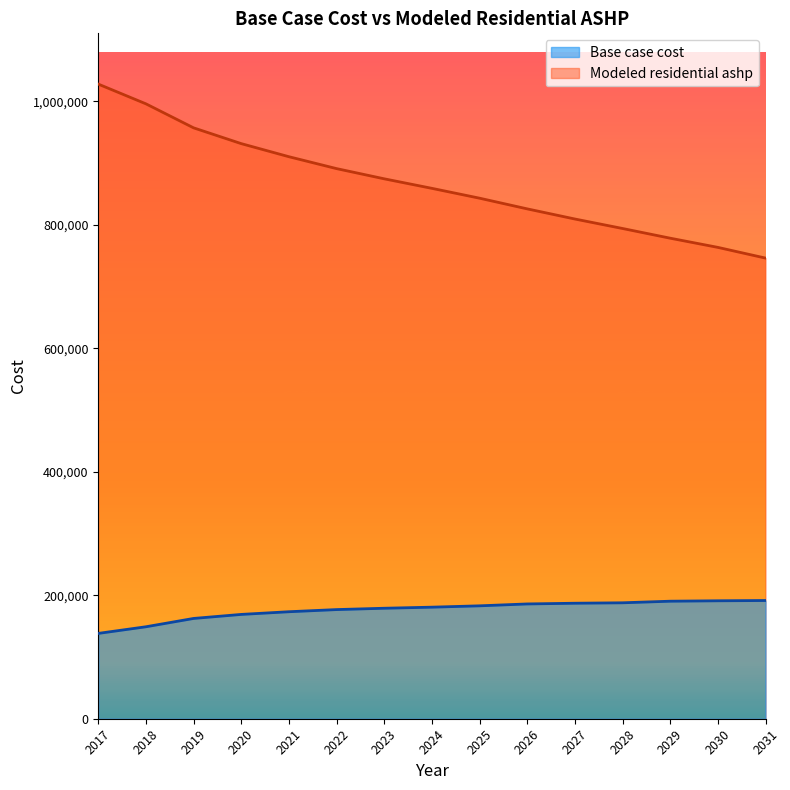

Is the value of Modeled residential ashp at 2031 greater than the value of Base case cost at 2027?

Yes